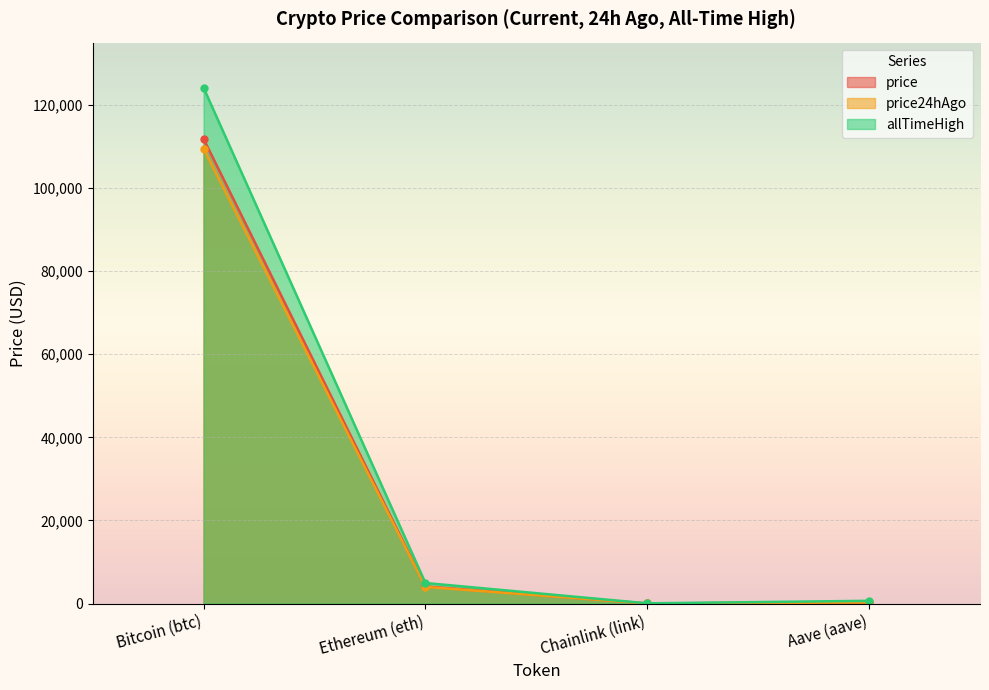

What is the approximate value of price24hAgo at Ethereum (eth)?

4004.1